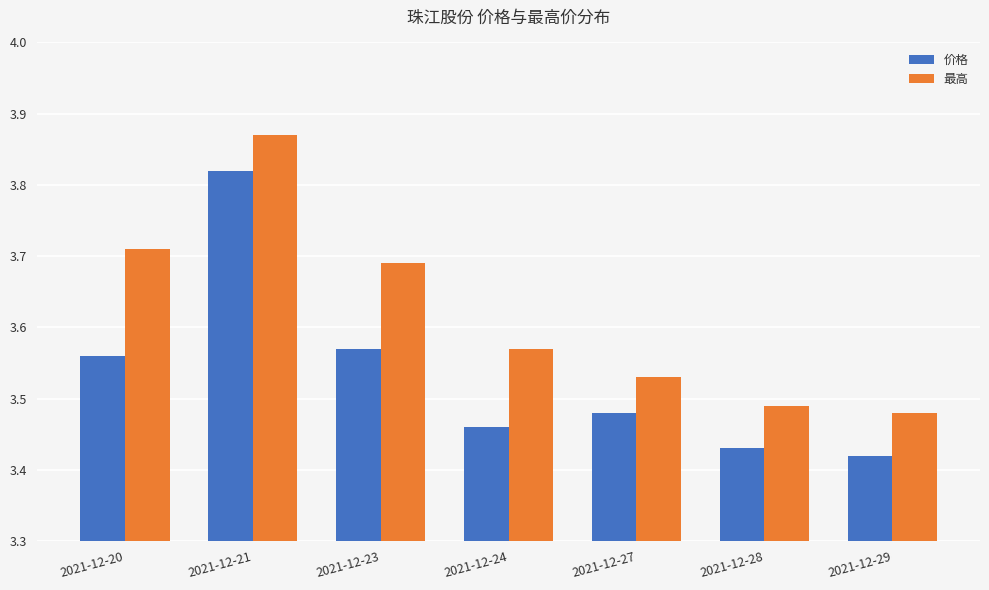

What is the difference between the 最高 values at 2021-12-24 and 2021-12-21?

0.3